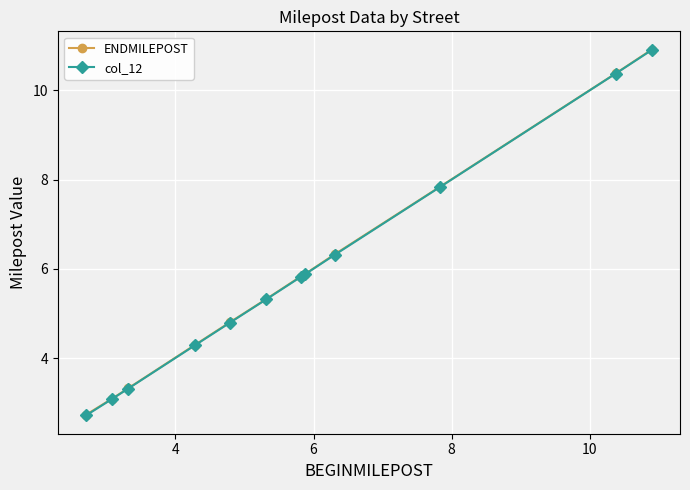

What is the maximum value for ENDMILEPOST?

10.9